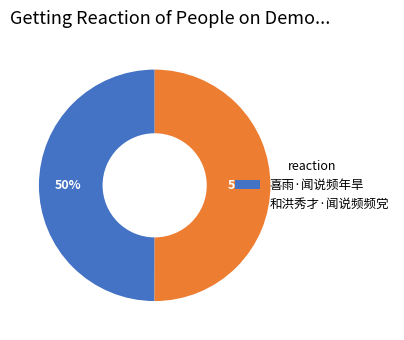

How many segments does this pie chart have?

2